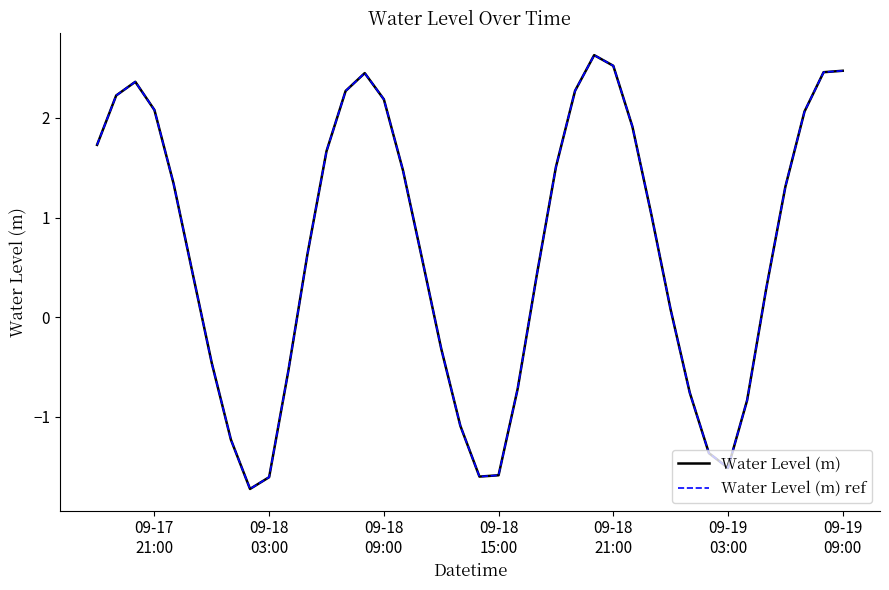

Does the chart display data point markers on the line(s)?

No